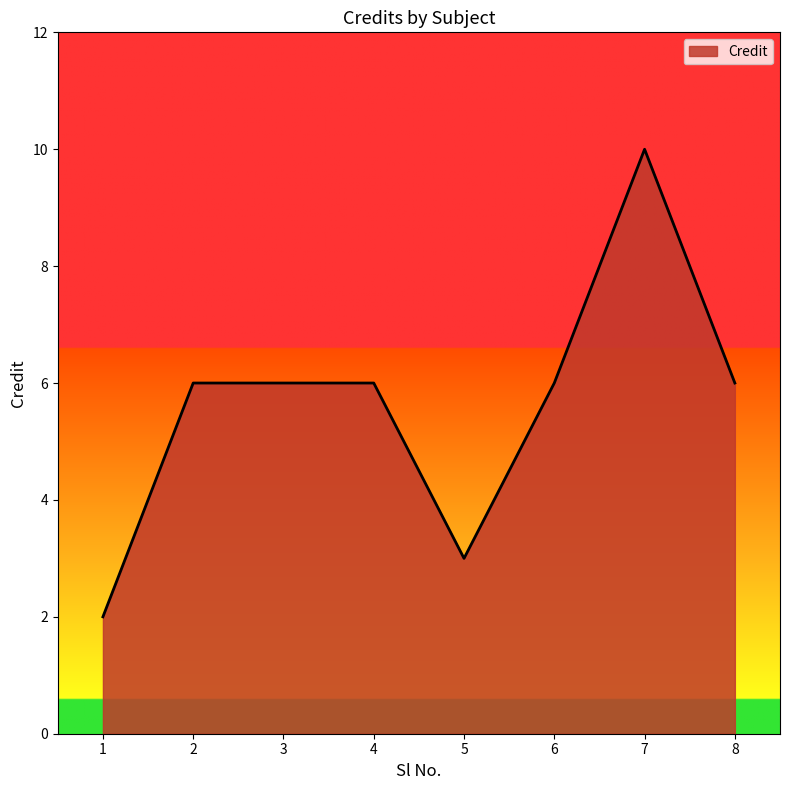

How many lines are shown in the chart?

1